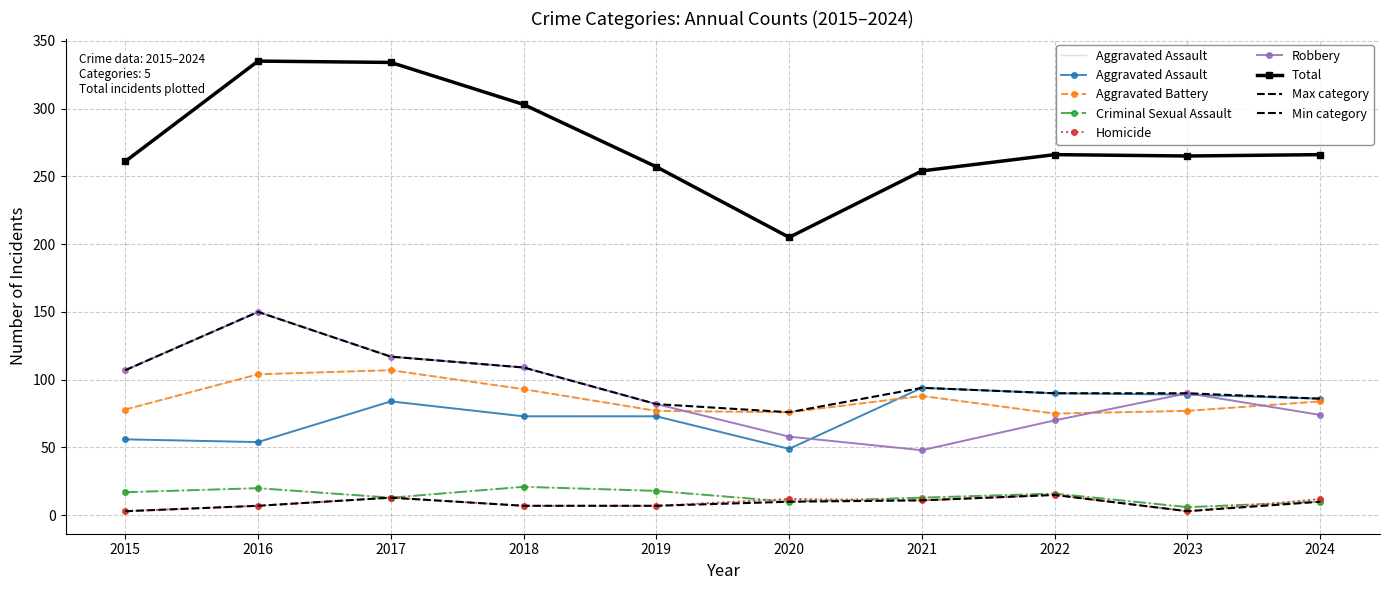

What is the sum of all Aggravated Battery values?

859